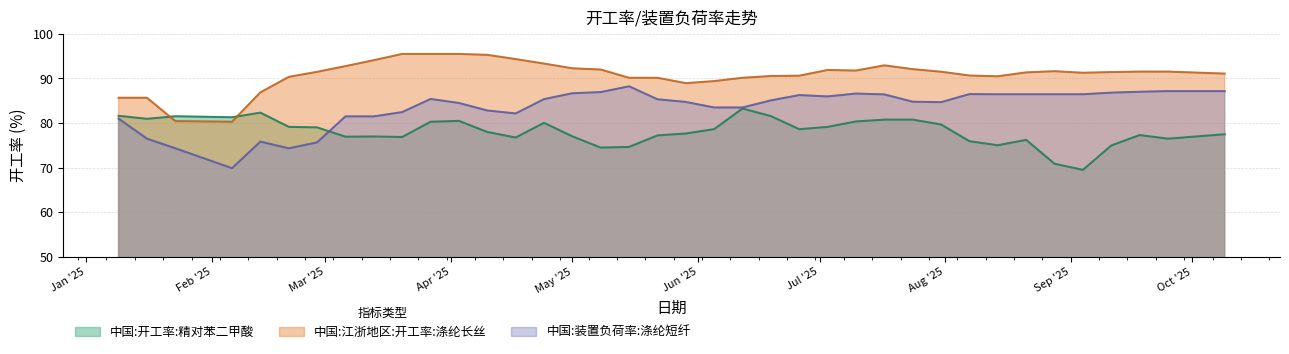

Count the number of data series in this chart.

3